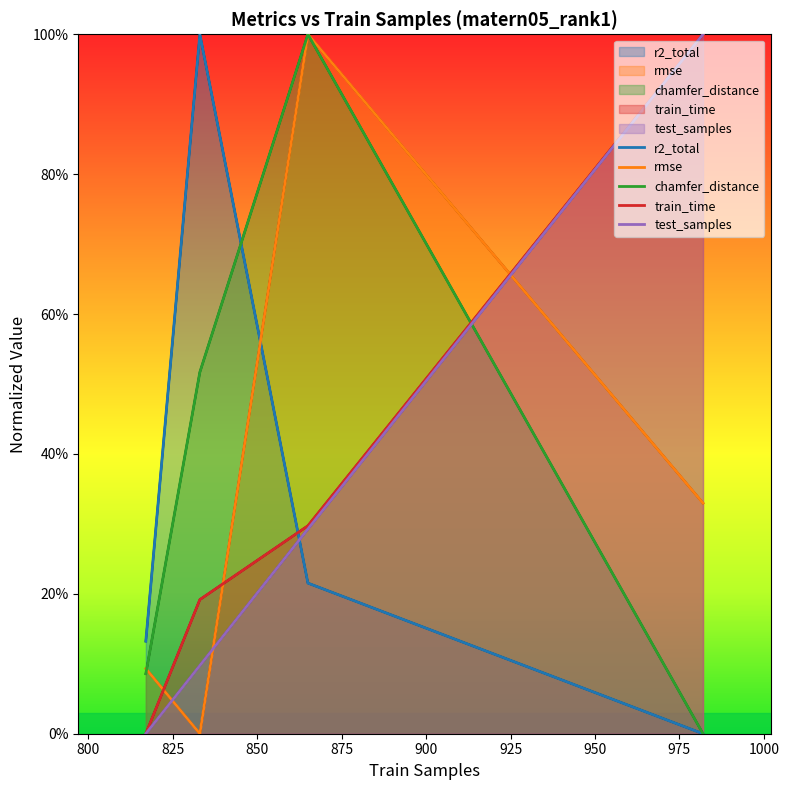

Which series ends up on top after the final intersection of test_samples and rmse?

test_samples